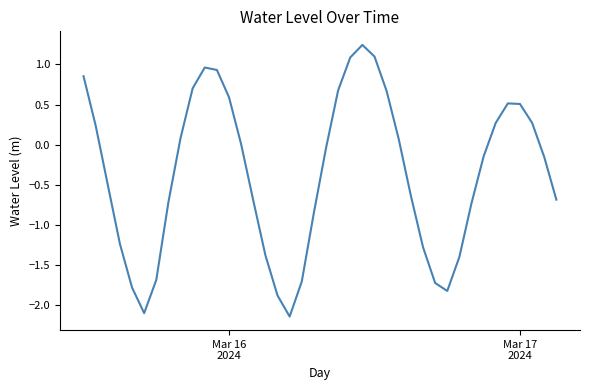

Does the chart display data point markers on the line(s)?

No